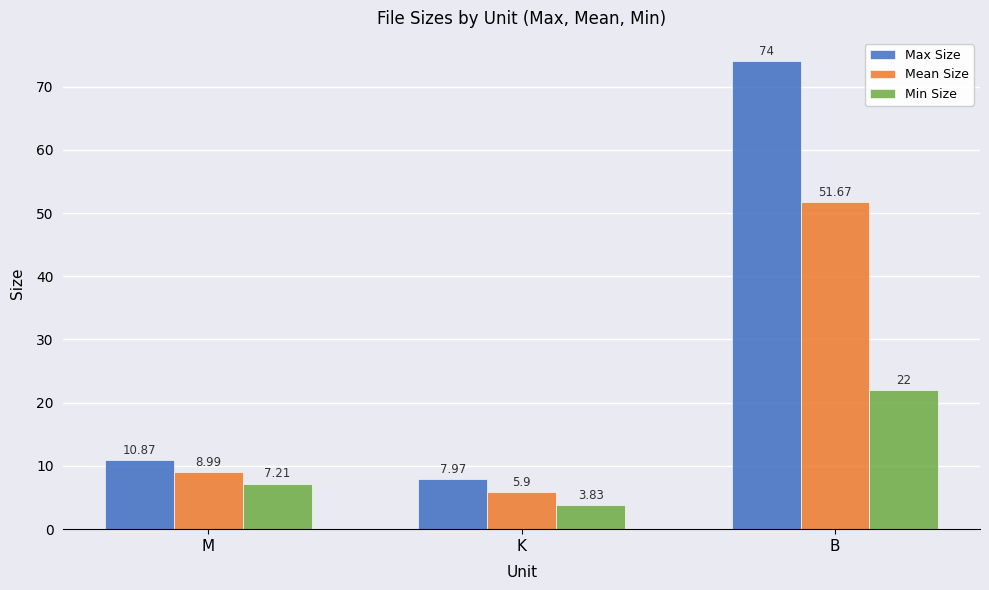

Are the bars grouped side by side (vs. stacked)?

Yes